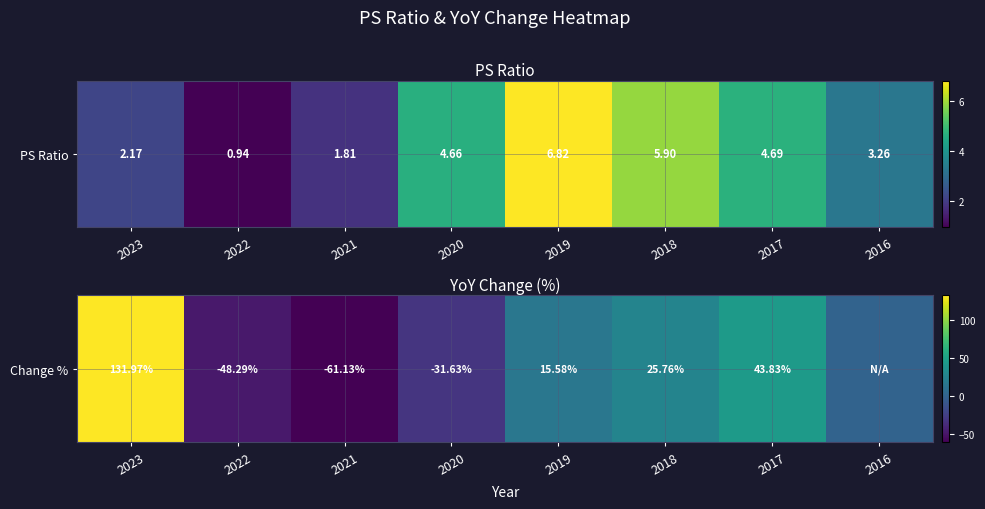

Reading right to left, extract all data points from this chart.

2016=0.0	2017=43.8	2018=25.8	2019=15.6	2020=-31.6	2021=-61.1	2022=-48.3	2023=132.0